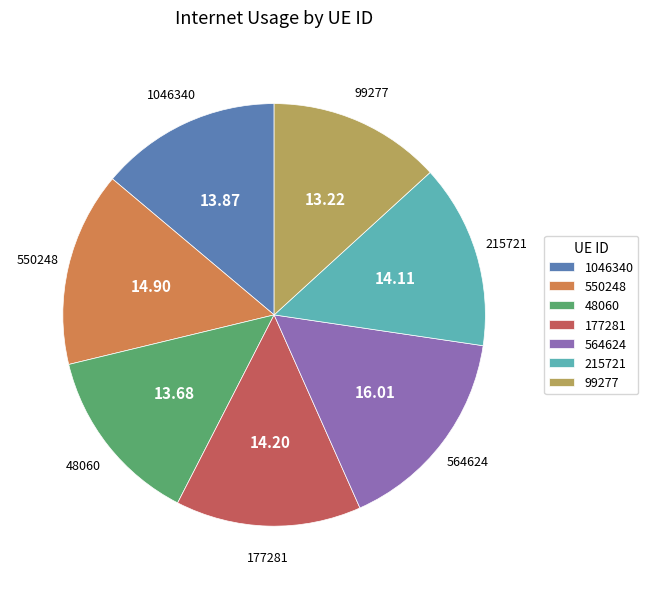

Count the number of slices in the pie.

7